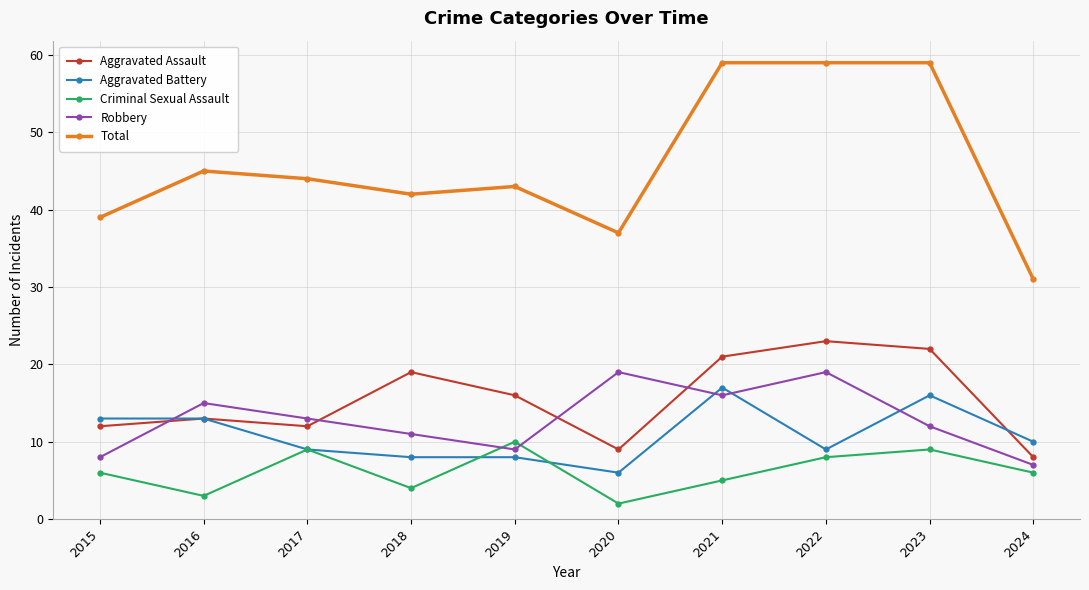

The Aggravated Assault series shows 12 at 2015. True or false?

True